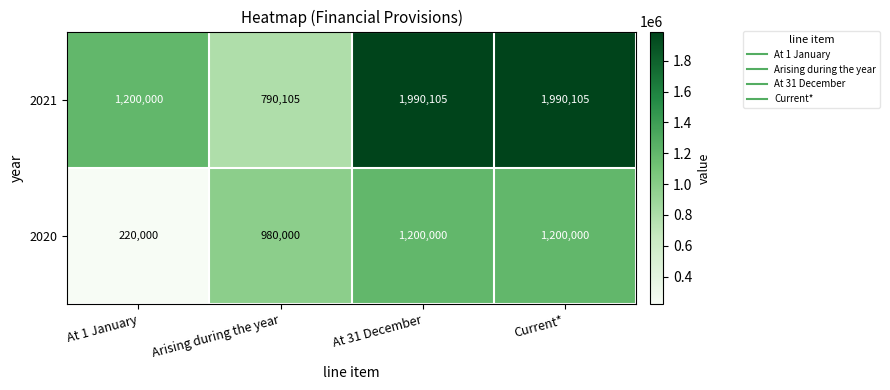

Rank the series at At 1 January from lowest to highest value.

2020, 2021